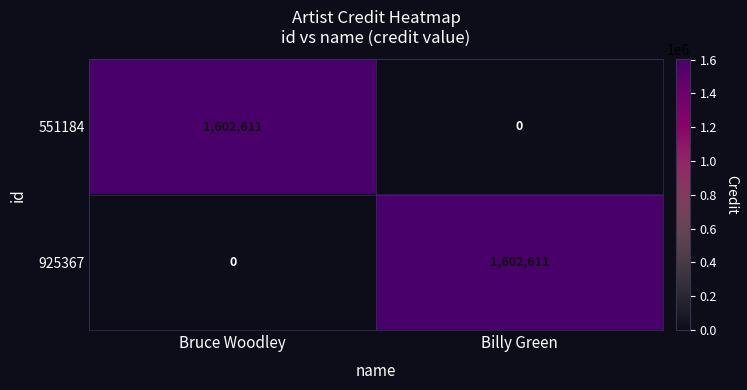

What is the approximate value of 925367 at Billy Green?

1602611